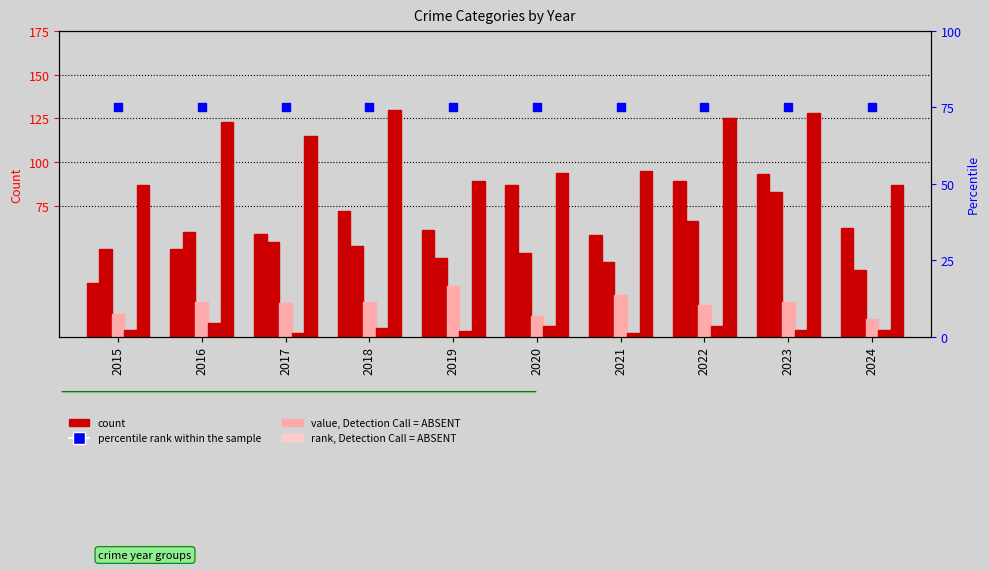

At how many categories does at least one series exceed 112?

5